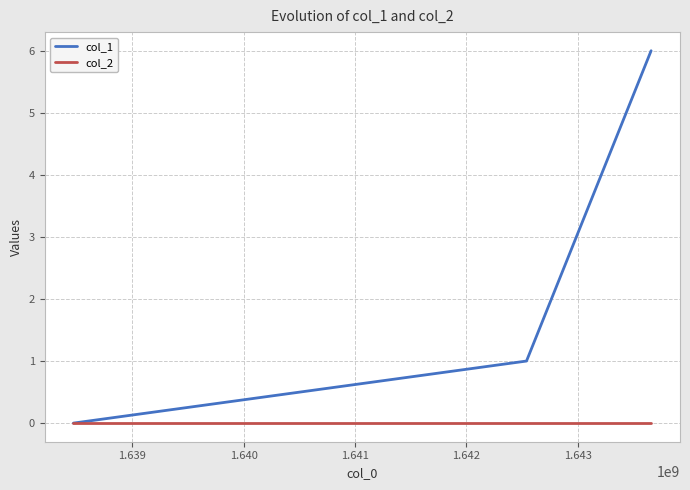

Count the col_1 values in the range 0 to 6.

3